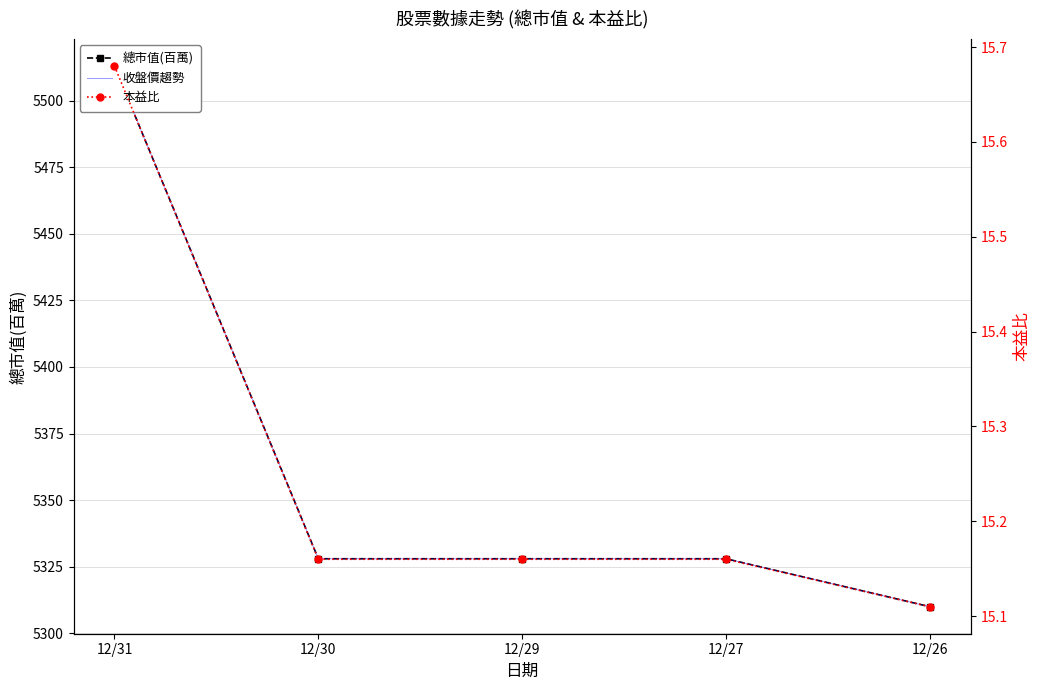

Reading left to right, what are all the values shown in this chart?

總市值(百萬): 5513.0	5328.0	5328.0	5328.0	5310.0
收盤價趨勢: 5513.0	5328.0	5328.0	5328.0	5310.0
本益比: 15.7	15.2	15.2	15.2	15.1